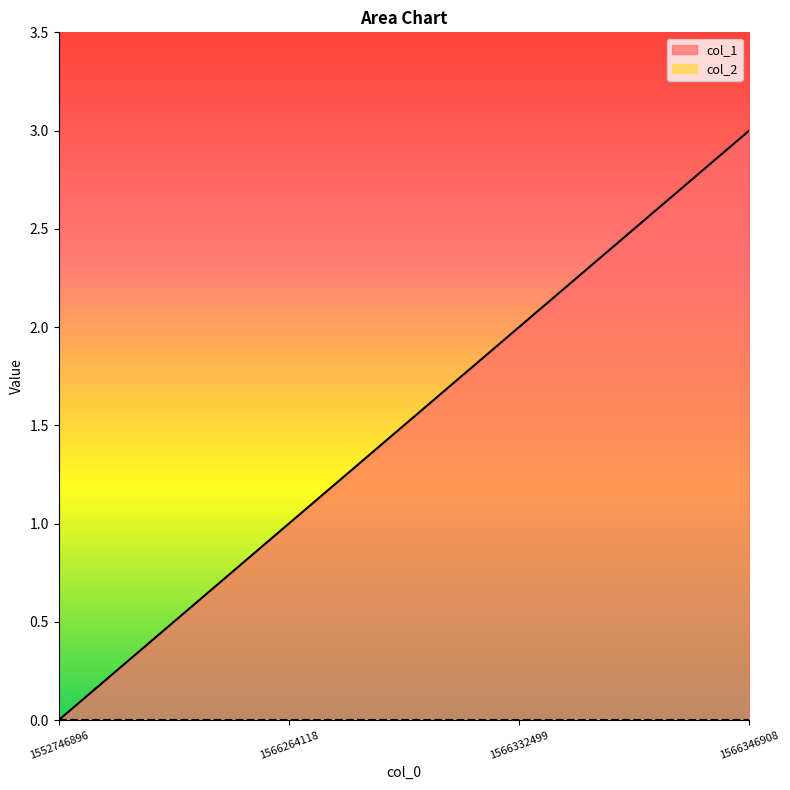

What is the difference between the values at 1566264118 and 1566332499?

1